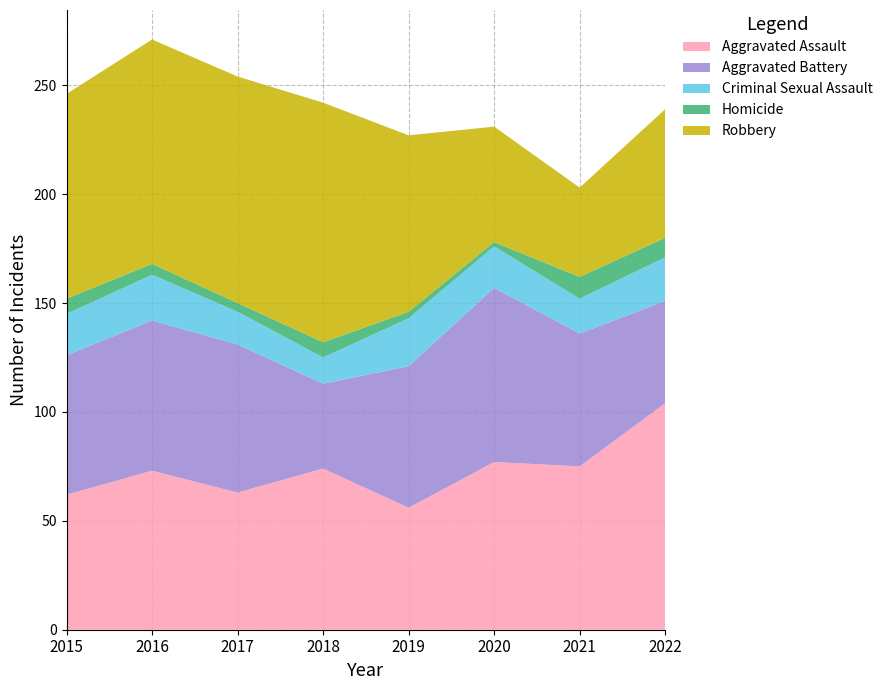

Reading left to right, extract all data points from this chart.

Aggravated Assault: 62	73	63	74	56	77	75	104
Aggravated Battery: 64	69	68	39	65	80	61	47
Criminal Sexual Assault: 19	21	15	12	22	19	16	20
Homicide: 7	5	4	7	3	2	10	9
Robbery: 94	103	104	110	81	53	41	59